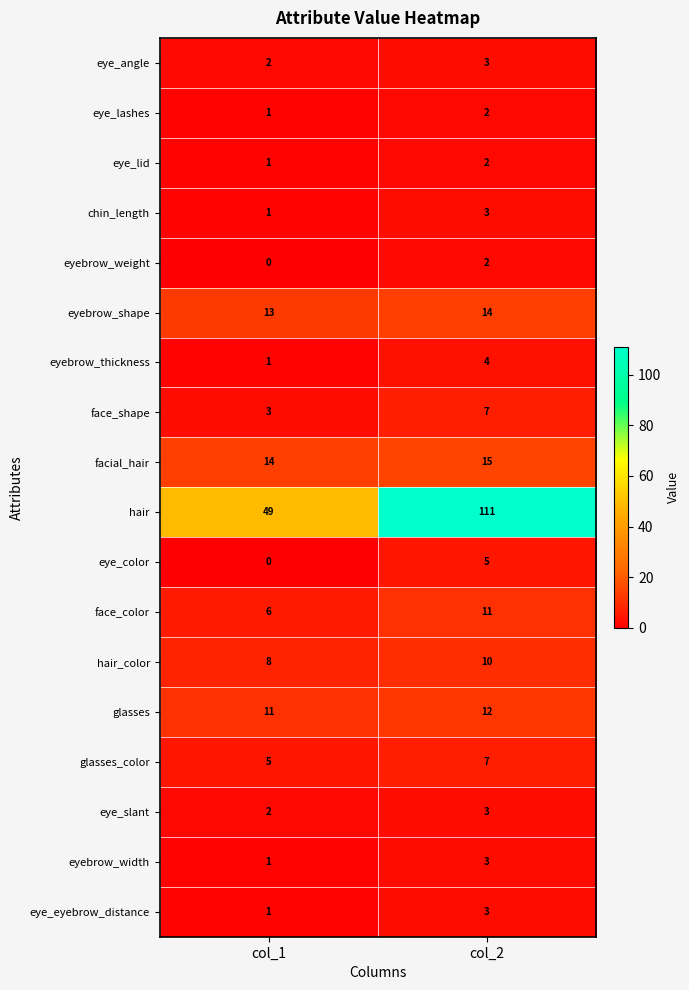

The eyebrow_shape series shows 14 at col_2. True or false?

True